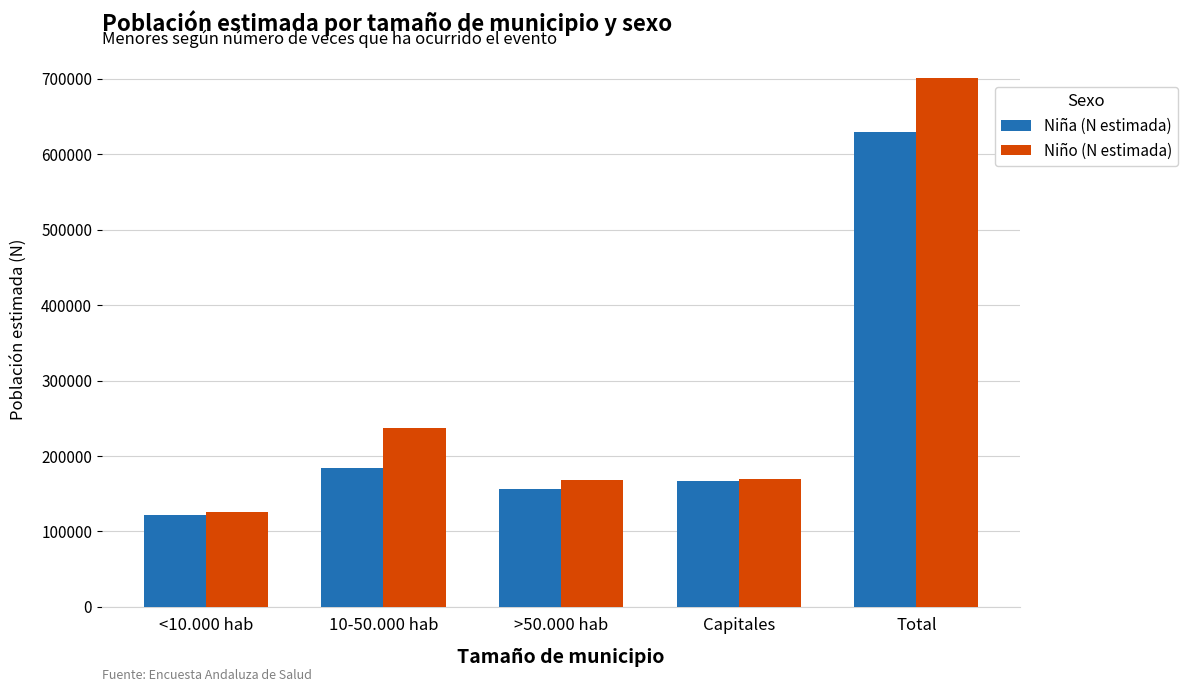

Rank the series by their maximum value, from highest to lowest.

Niño (N estimada), Niña (N estimada)